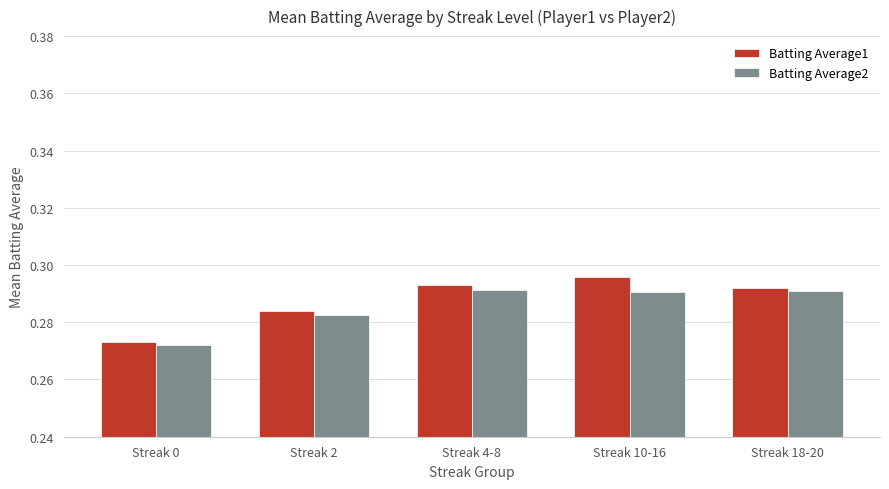

Which label corresponds to the smallest value in the chart?

Streak 0